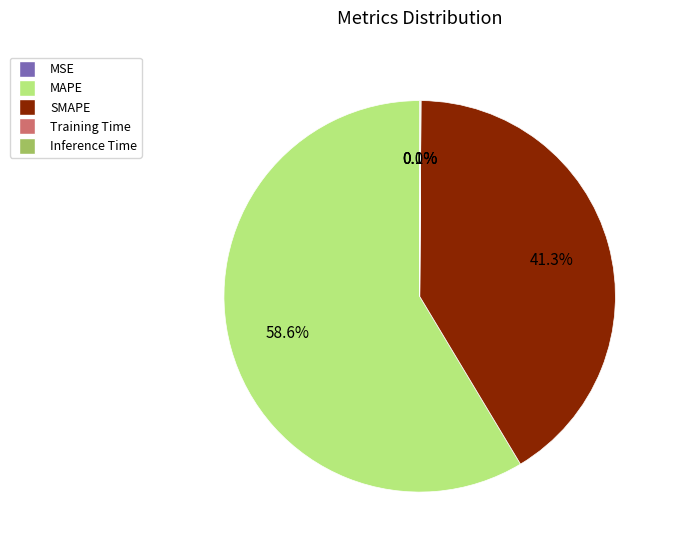

What is the largest slice in the pie chart?

MAPE